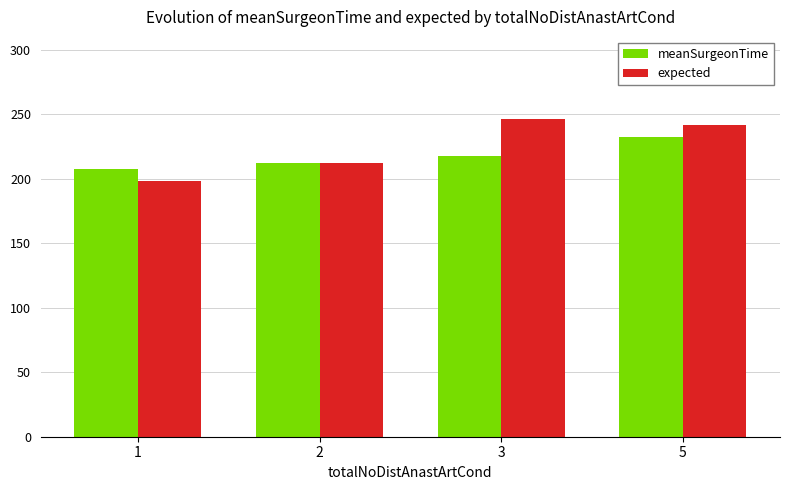

How many data points does each series have?

4